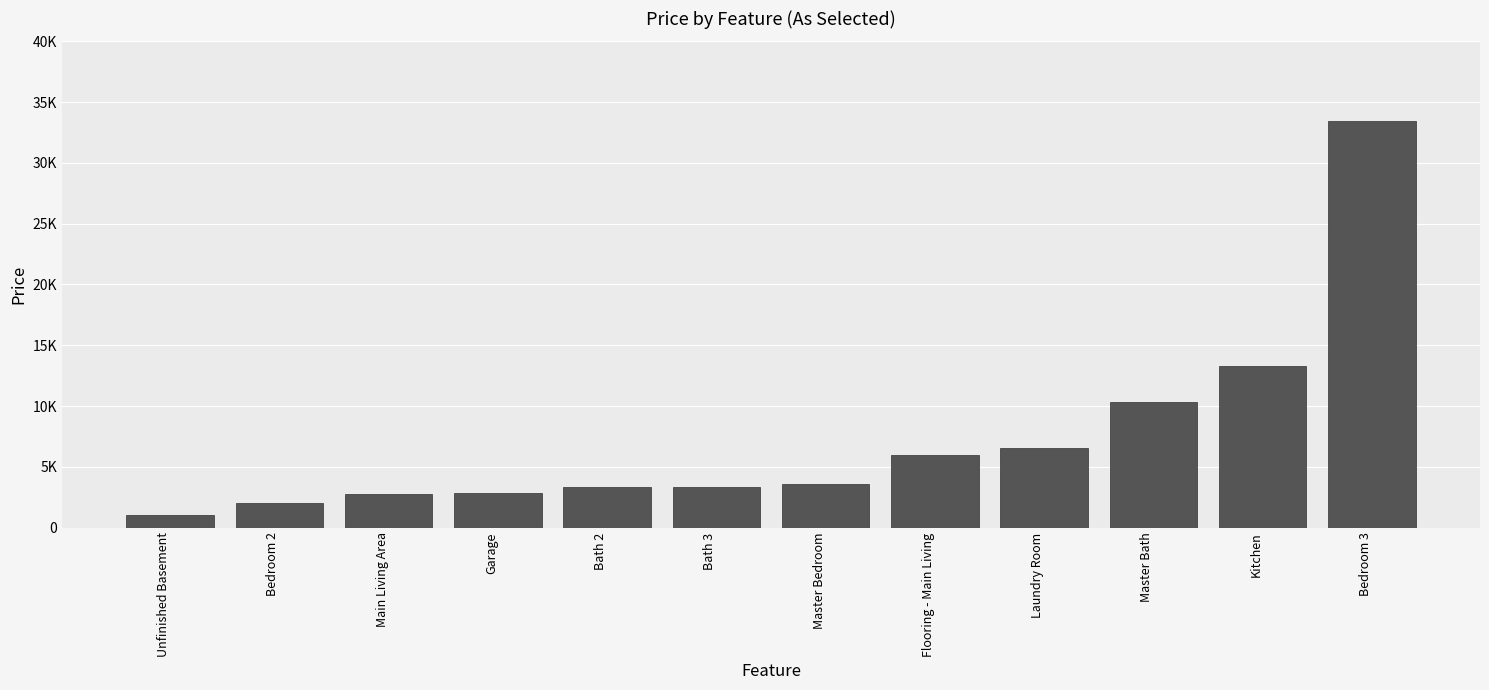

Where does the data first go above 3622?

Master Bedroom